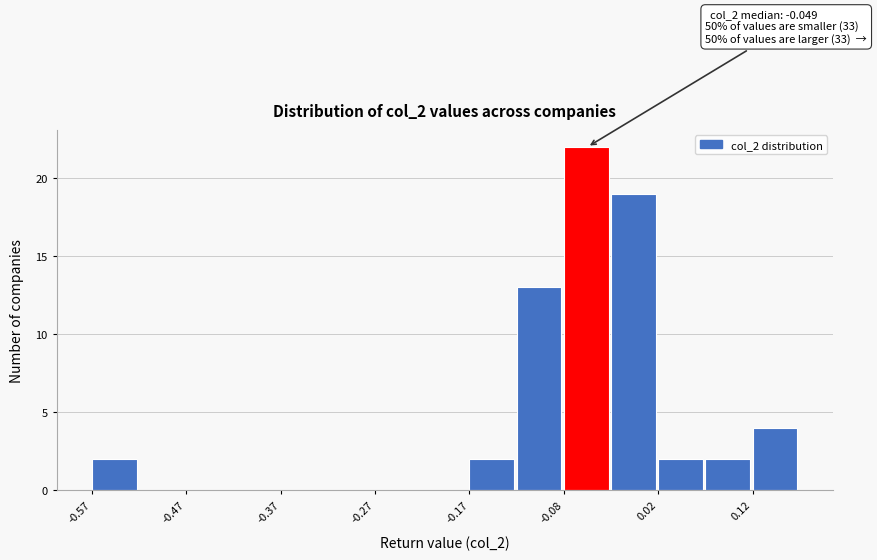

Over which range of the x-axis is the bar tallest?

-0.08 to -0.03